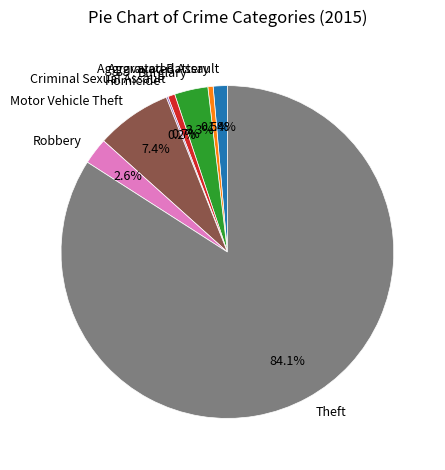

Approximately how many times larger is the value at Motor Vehicle Theft compared to Aggravated Battery?

14.3